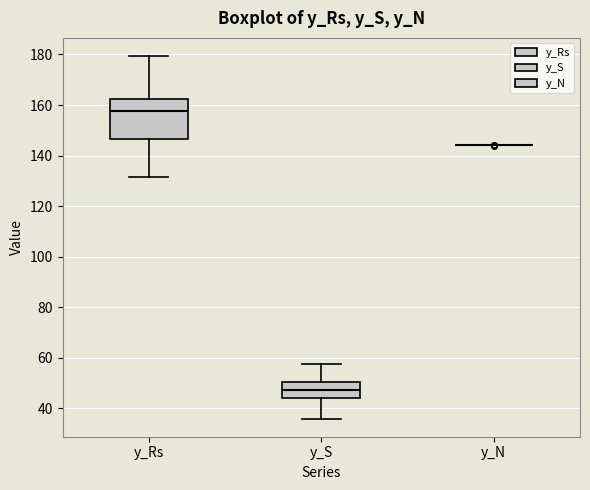

Reading left to right, read every box against the y-axis: the position of its median line, the range the box covers, and the ends of its whiskers. The values are not printed on the chart, so give them approximately, as read against the axis.

y_Rs: median 158, box 146 to 162, whiskers 132 to 180
y_S: median 48, box 44 to 50, whiskers 36 to 58
y_N: box collapsed to a line at 144, whiskers 144 to 144